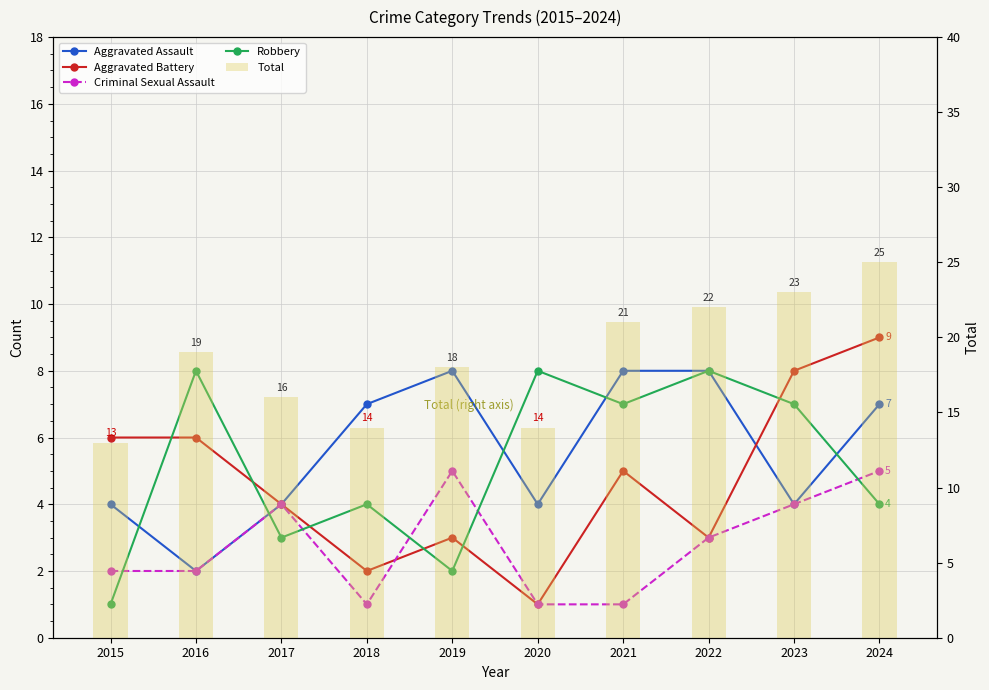

Which series has the widest spread of values?

Total